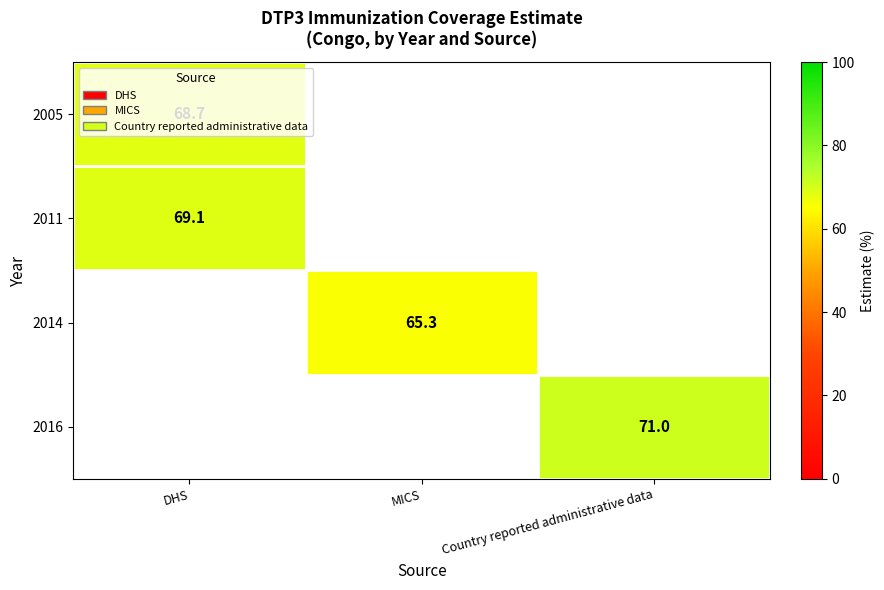

How many series are shown in this chart?

4